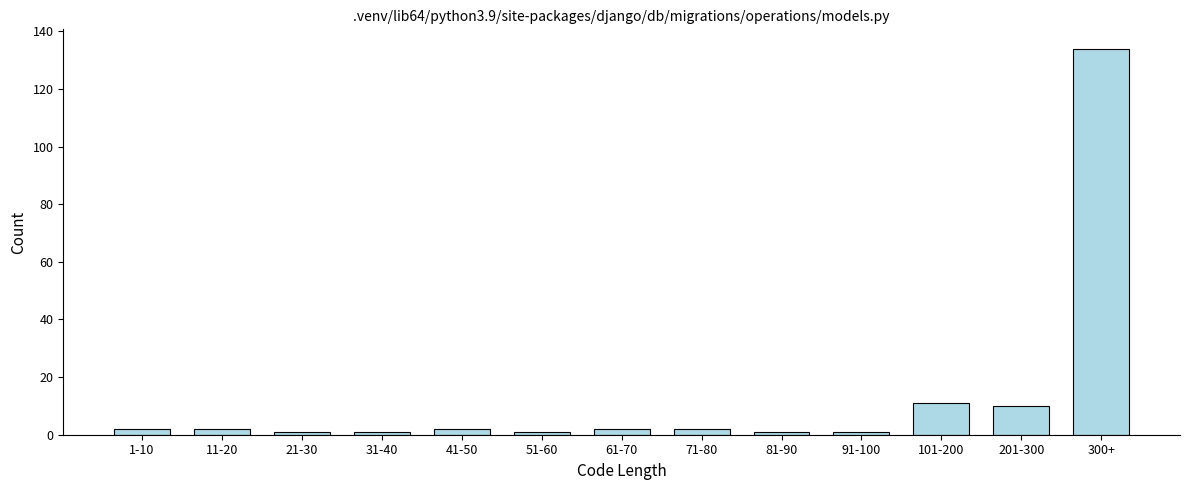

Reading left to right, extract all data points from this chart.

2	2	1	1	2	1	2	2	1	1	11	10	134